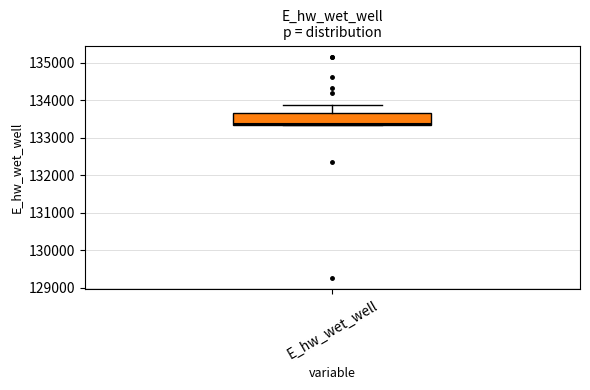

Read this box plot against the y-axis: the position of the median line, the range covered by the box, and the ends of both whiskers. The values are not printed on the chart, so give them approximately, as read against the axis.

median 133400, box 133300 to 133700, whiskers 133300 to 133900